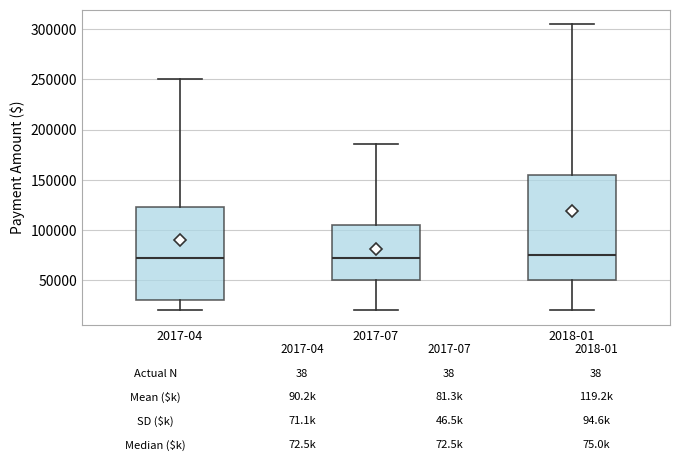

Which box is the tallest, from its lower edge to its upper edge?

2018-01